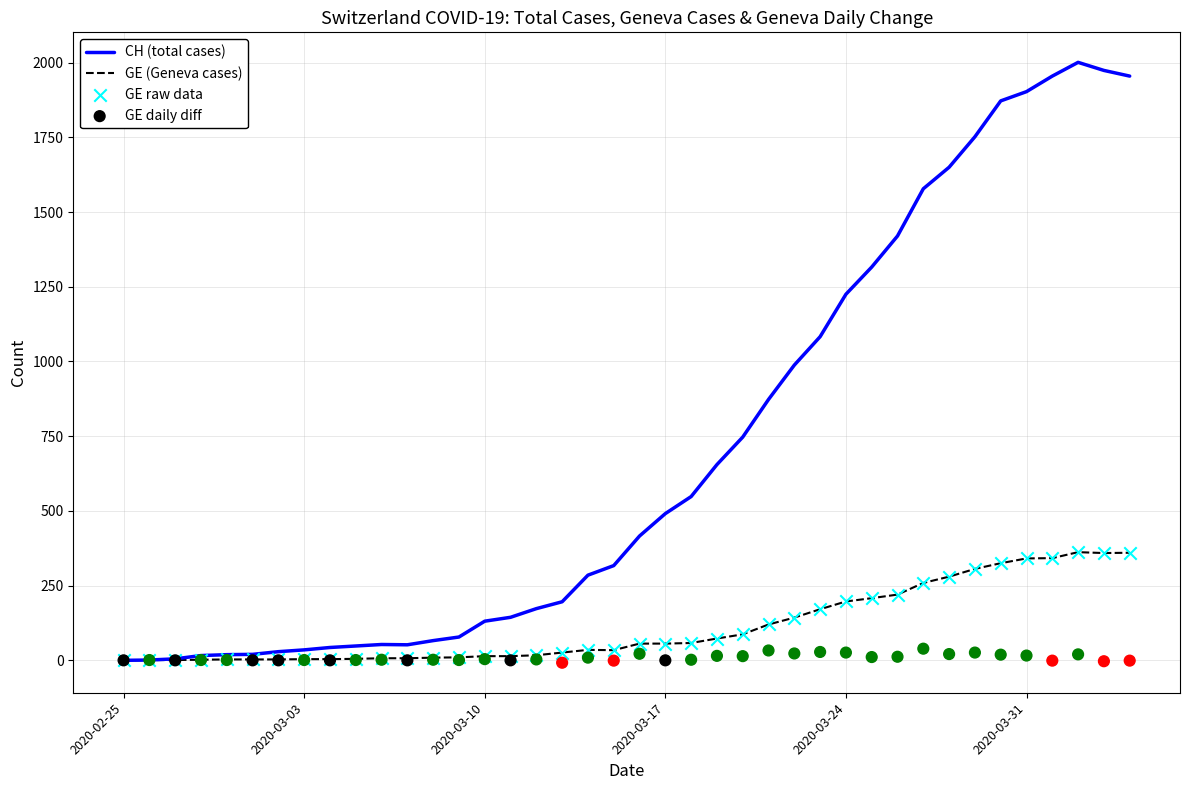

What is the maximum value for CH (total cases)?

2001